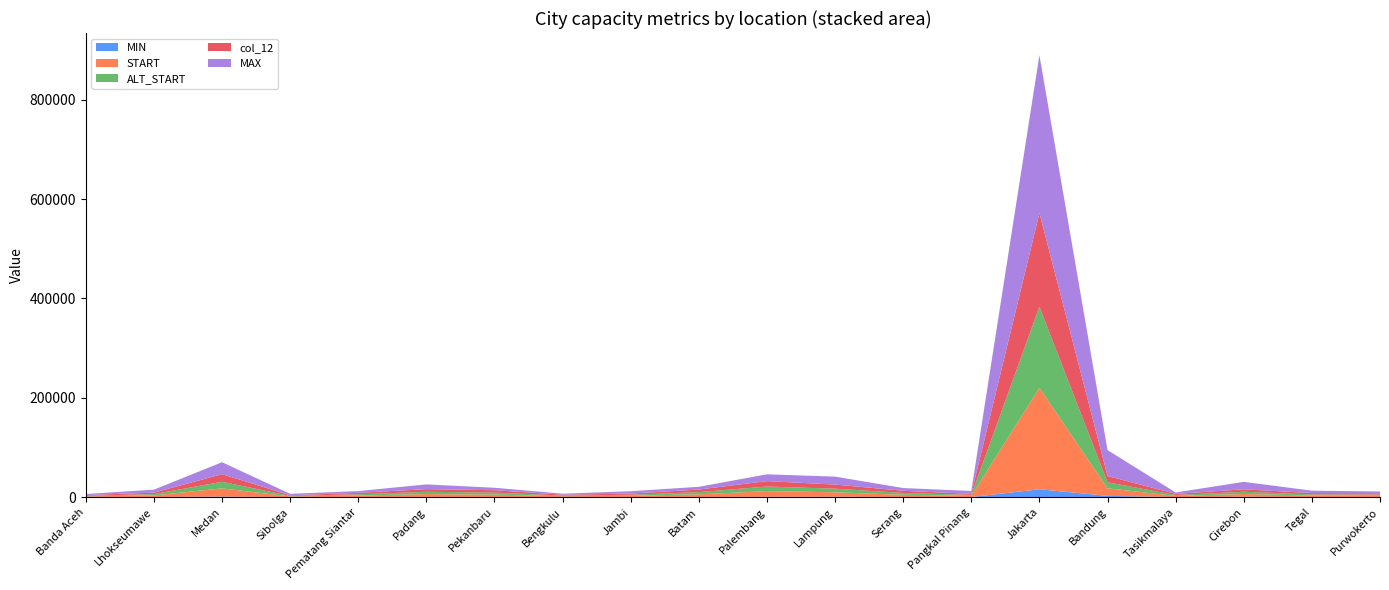

Reading left to right, extract all data points from this chart.

MIN: 102.0	300.0	1203.0	149.0	177.0	479.0	250.0	100.0	239.0	275.0	684.0	800.0	275.0	295.0	15901.0	2606.0	143.0	750.0	240.0	180.0
START: 1543.0	3257.0	16548.0	1360.0	3115.0	5766.0	5000.0	1799.0	2578.0	5500.0	11552.0	9066.0	4604.0	2371.0	204197.0	15234.0	2364.0	5652.0	2964.0	2818.0
ALT_START: 1234.4	2605.6	13238.4	1088.0	2492.0	4612.8	4000.0	1439.2	2062.4	4400.0	9241.6	7252.8	3683.2	1896.8	163357.6	12187.2	1891.2	4521.6	2371.2	2254.4
col_12: 1441.0	2957.0	15345.0	1211.0	2938.0	5287.0	4750.0	1699.0	2339.0	5225.0	10868.0	8266.0	4329.0	2076.0	188296.0	12628.0	2221.0	4902.0	2724.0	2638.0
MAX: 2040.0	6000.0	24054.0	2980.0	3548.0	9588.0	5000.0	2000.0	4776.0	5500.0	13680.0	16000.0	5490.0	5890.0	318010.0	52111.0	2850.0	15000.0	4806.0	3600.0
h: 0.0	0.0	0.0	0.0	0.0	0.0	0.0	0.0	0.0	0.0	0.0	0.0	0.0	0.0	0.0	0.0	0.0	0.0	0.0	0.0